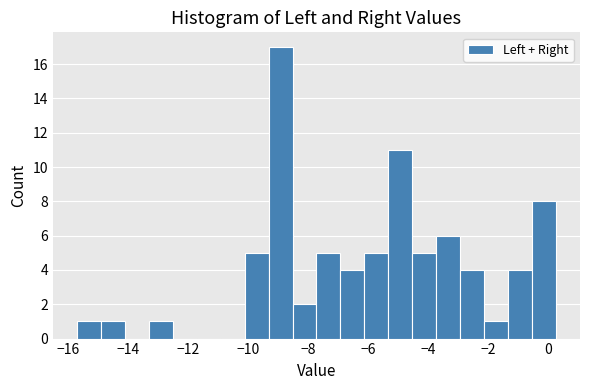

Read against the x-axis, roughly where is the centre of the tallest bar?

-9.0